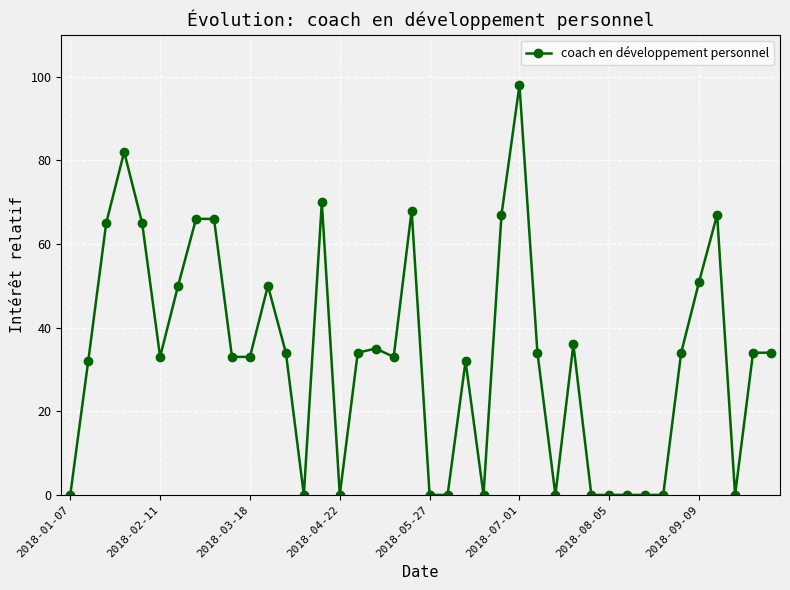

What is the greatest value displayed?

98